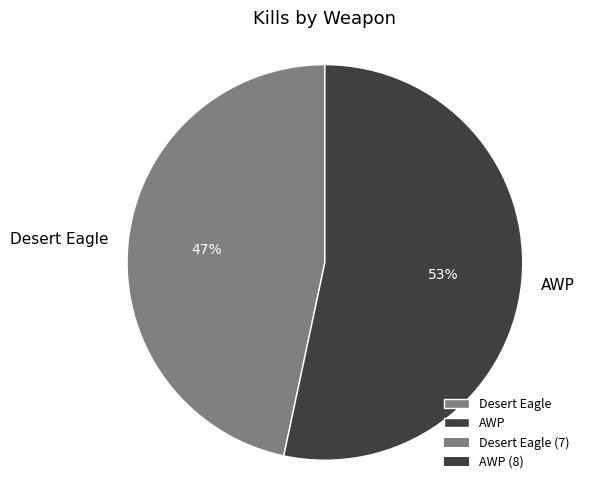

Which has a higher value, Desert Eagle or AWP?

AWP